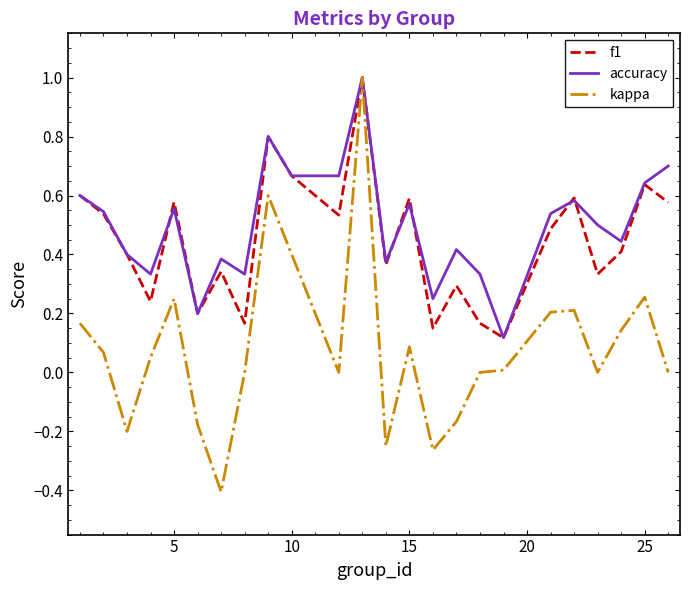

What is the maximum value for f1?

1.0